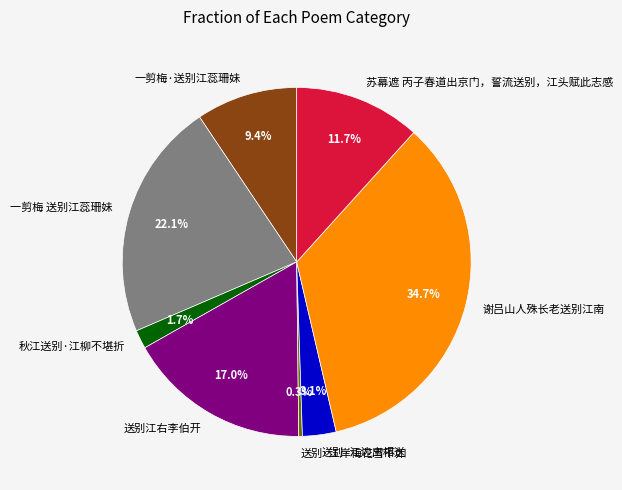

To the nearest percent, what is the average slice percentage?

12%